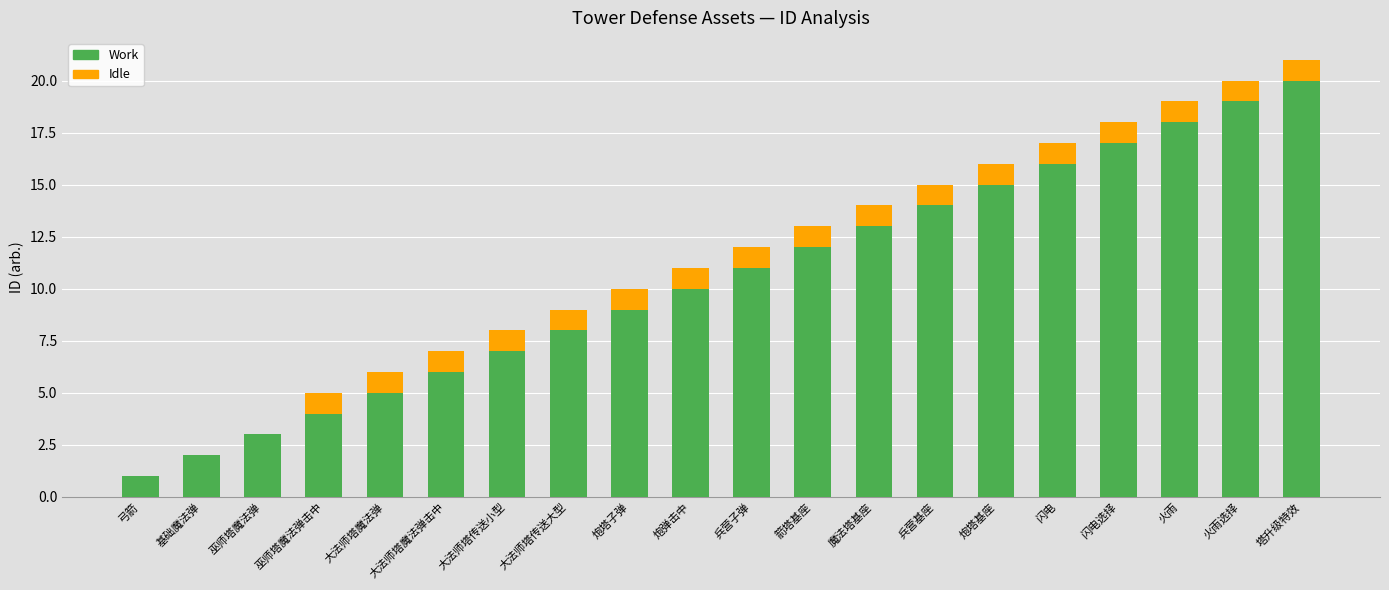

At which category is the sum across all series the highest?

塔升级特效